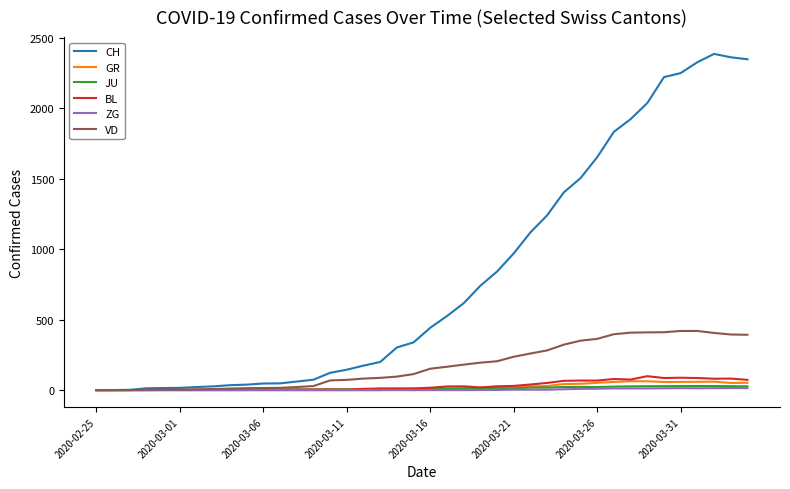

What is the highest value of the VD series?

420